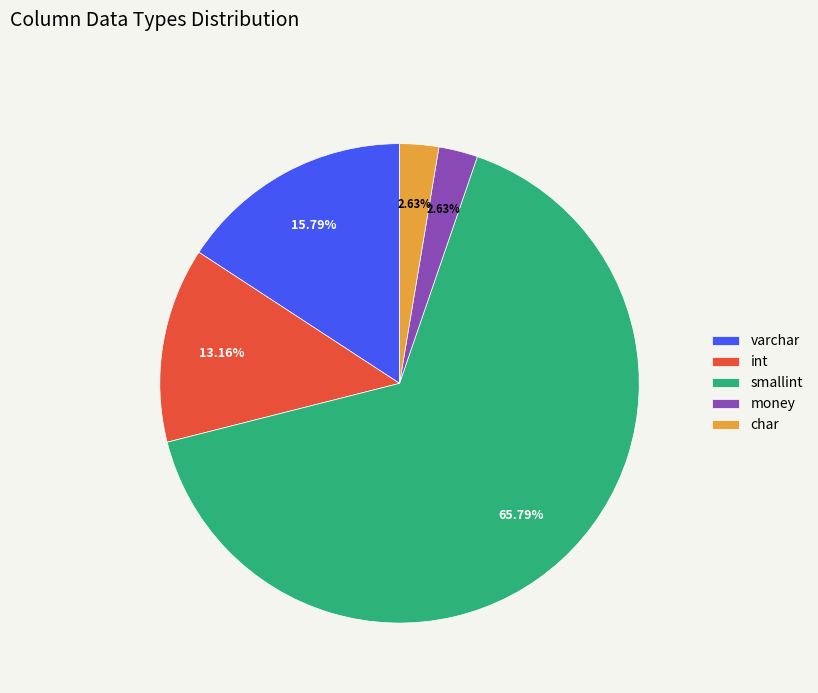

Which slice is the largest?

smallint